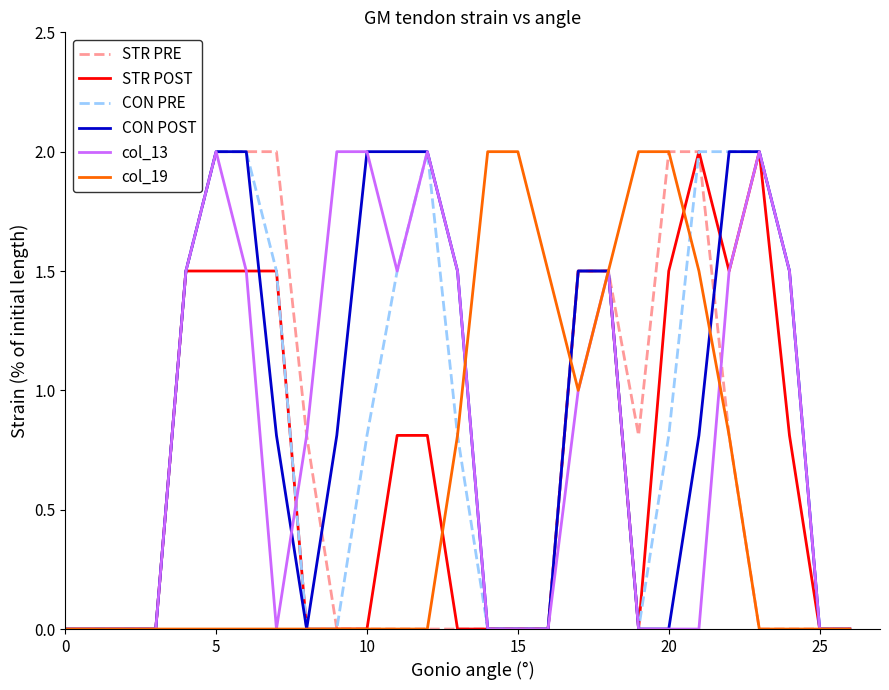

What is the difference between the maximum and minimum values in the STR PRE series?

2.0